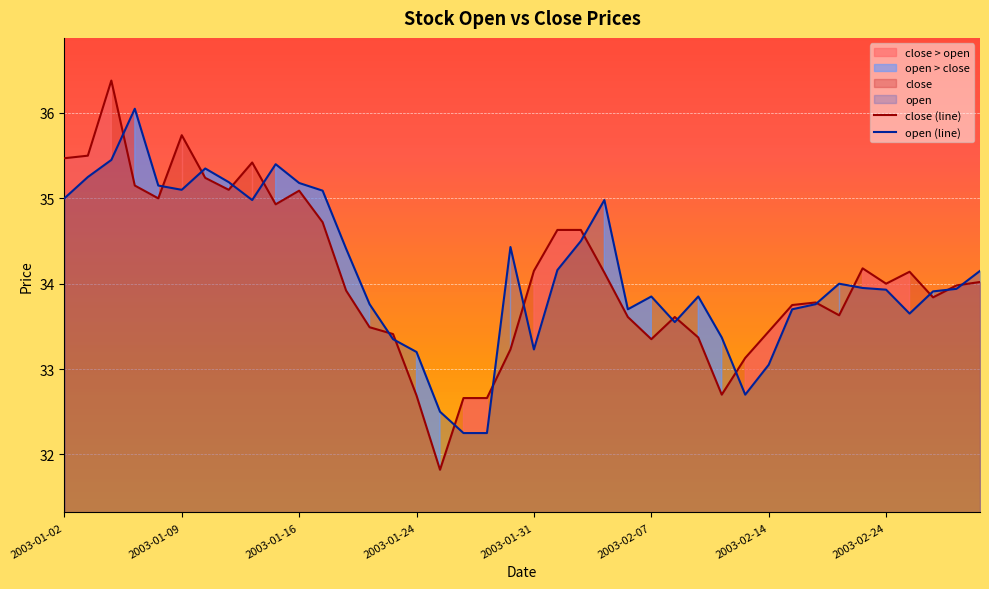

What is the difference between the second highest and second lowest values in the open (line) series?

3.2